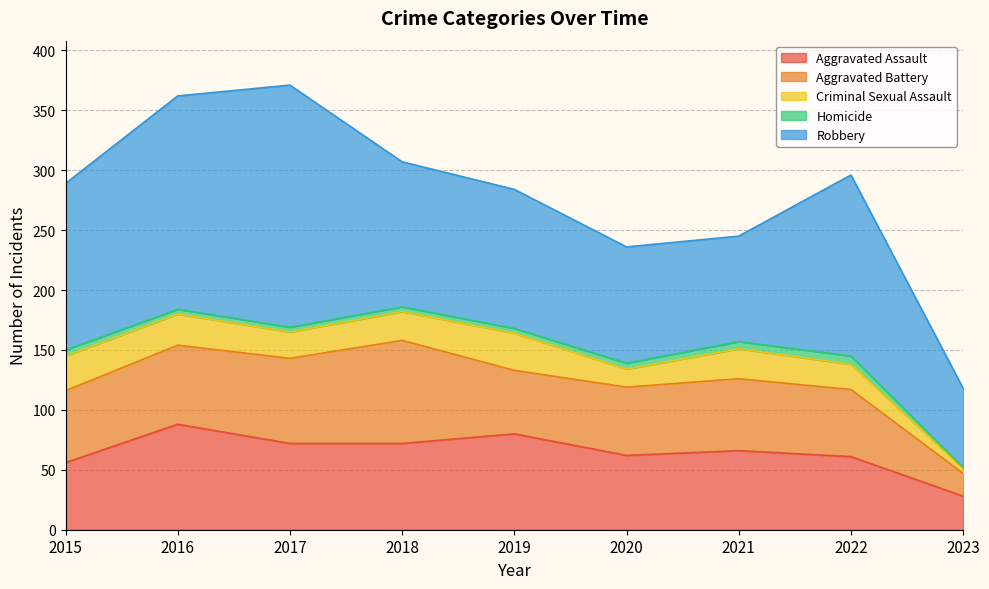

At which category does Aggravated Battery reach its first local peak?

2018